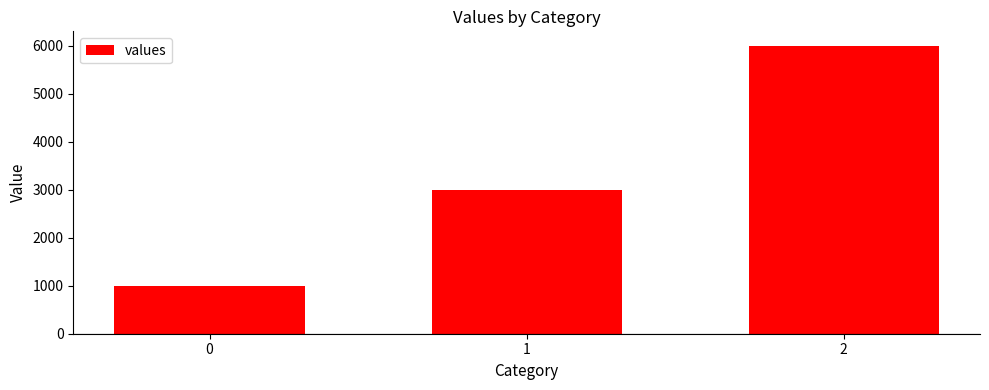

Which has a higher value, 0 or 2?

2